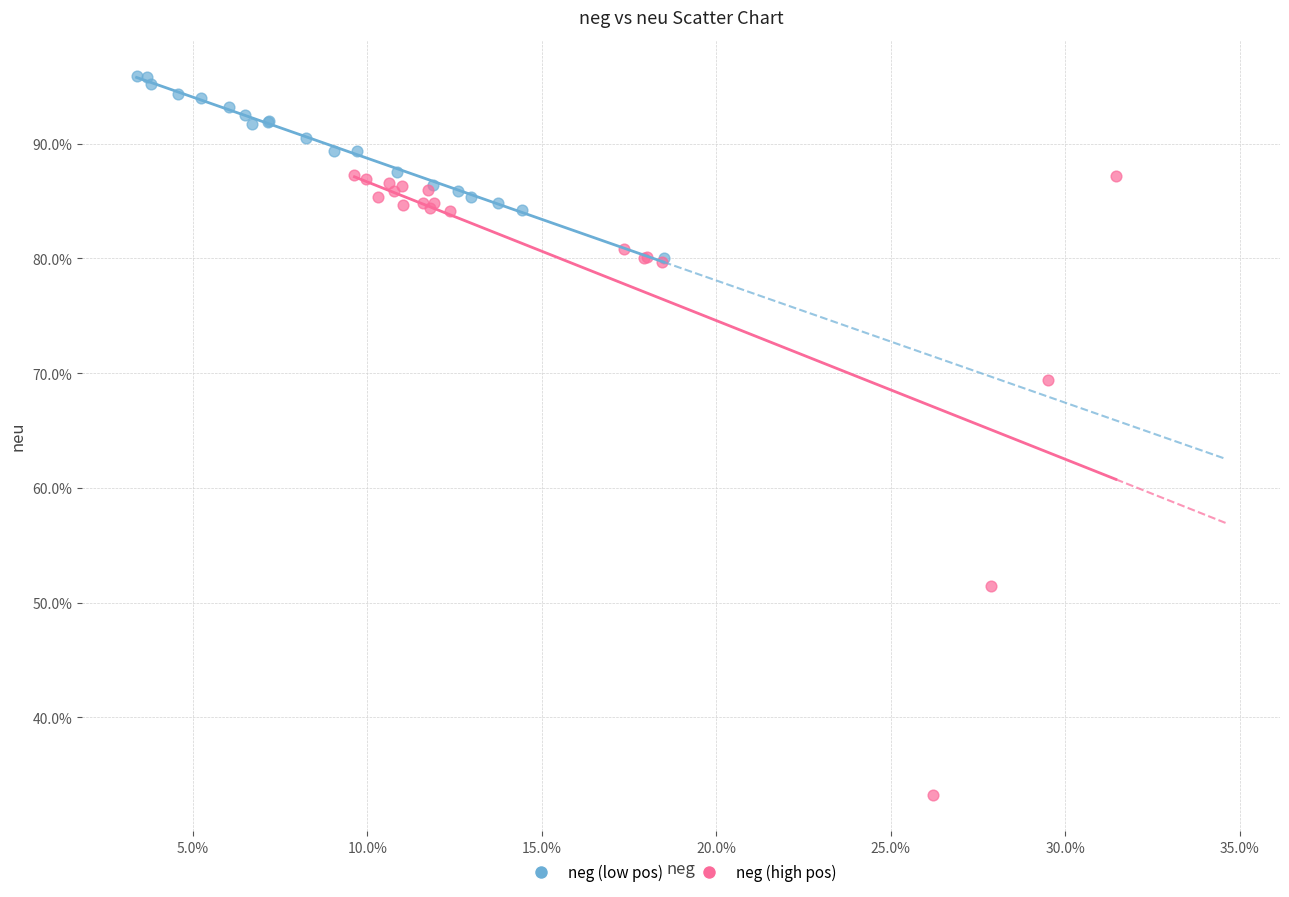

Which series has the largest Y range (max minus min)?

neg (high pos)